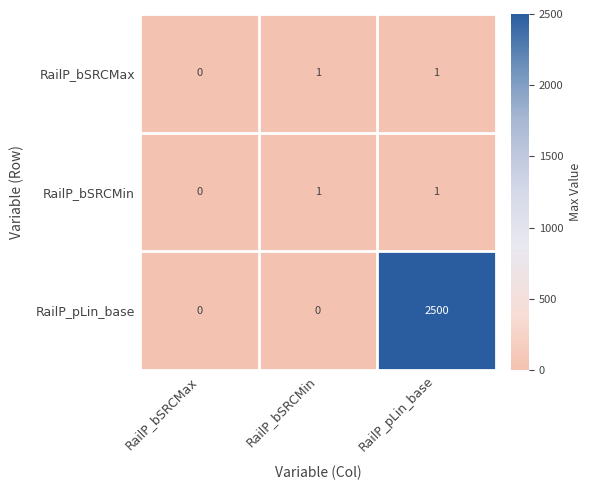

At which category is the sum across all series the highest?

RailP_pLin_base